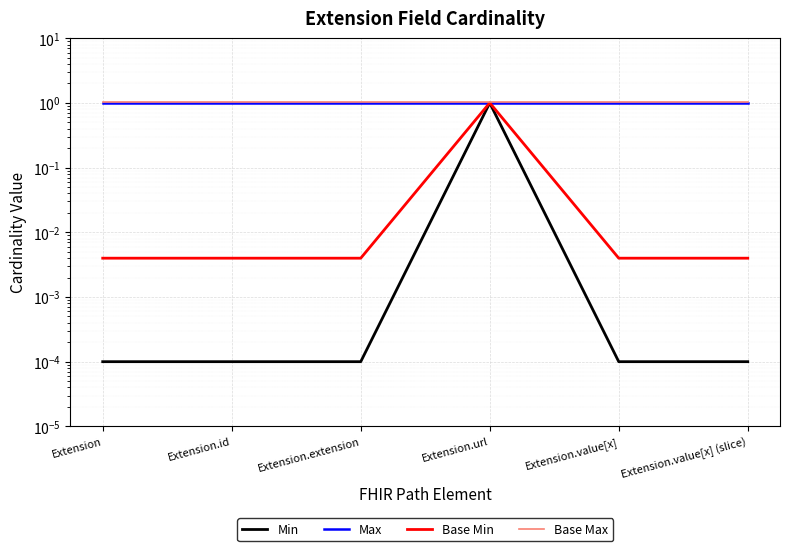

What is the average value of the Min series?

0.2